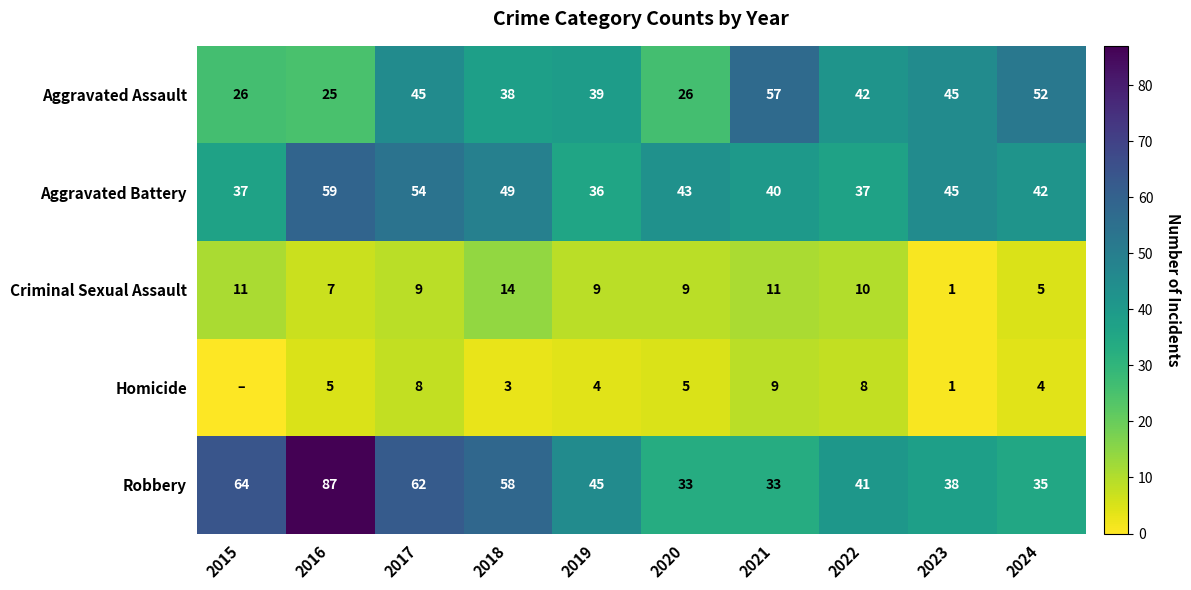

Which category has the highest value in the Aggravated Assault series?

2021